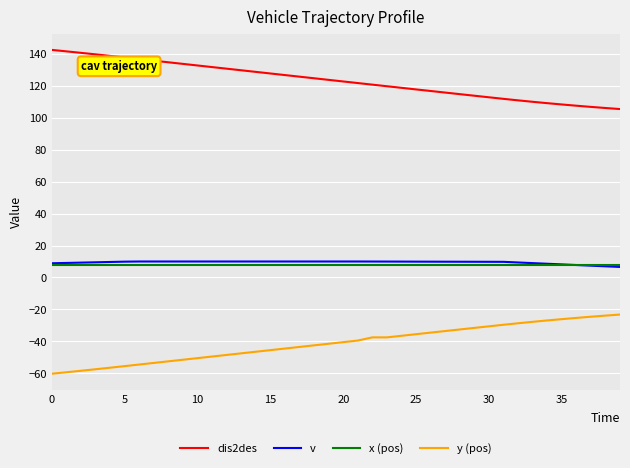

What are all the series names shown in the legend?

dis2des, v, x (pos), y (pos)